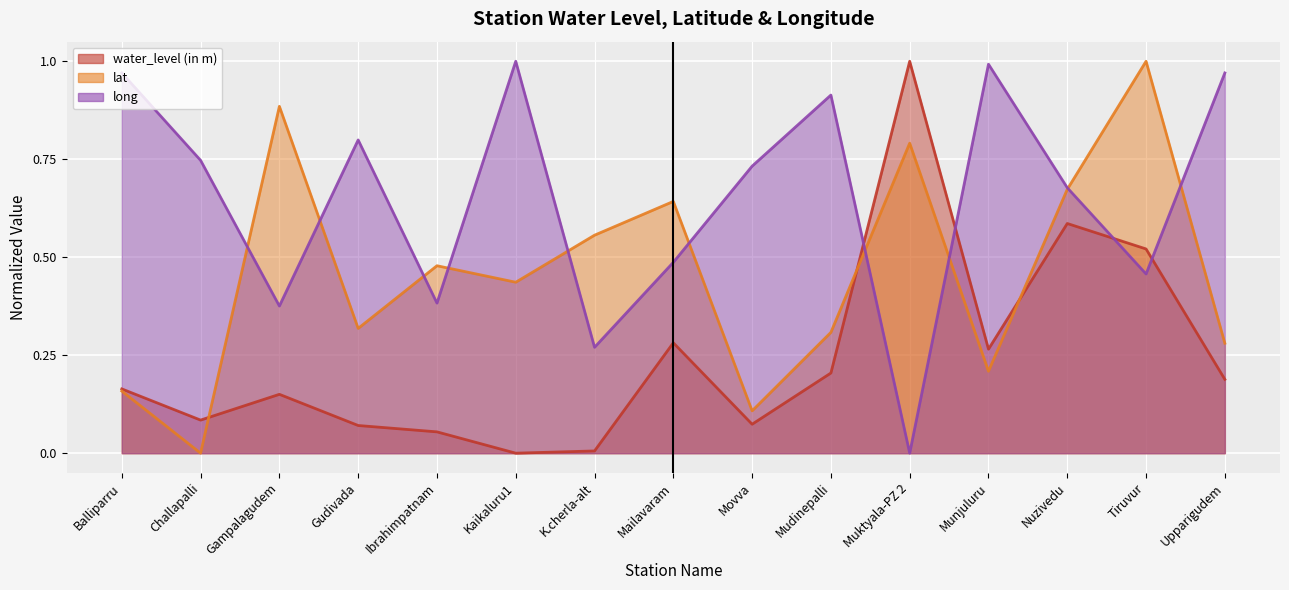

What is the difference between the highest and lowest values at Ibrahimpatnam?

0.4